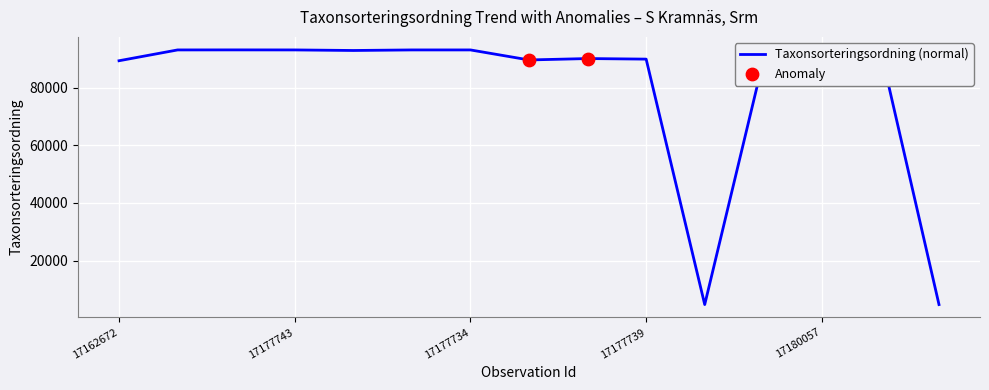

Which has a higher value, 17177745 or 17162672?

17177745